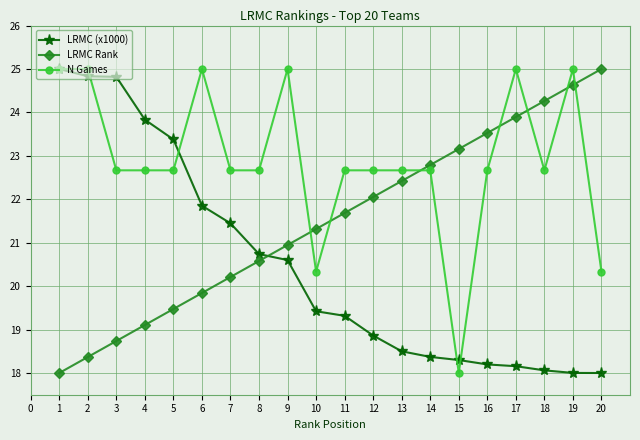

True or false: N Games has more than 2 points higher than both neighbors.

True